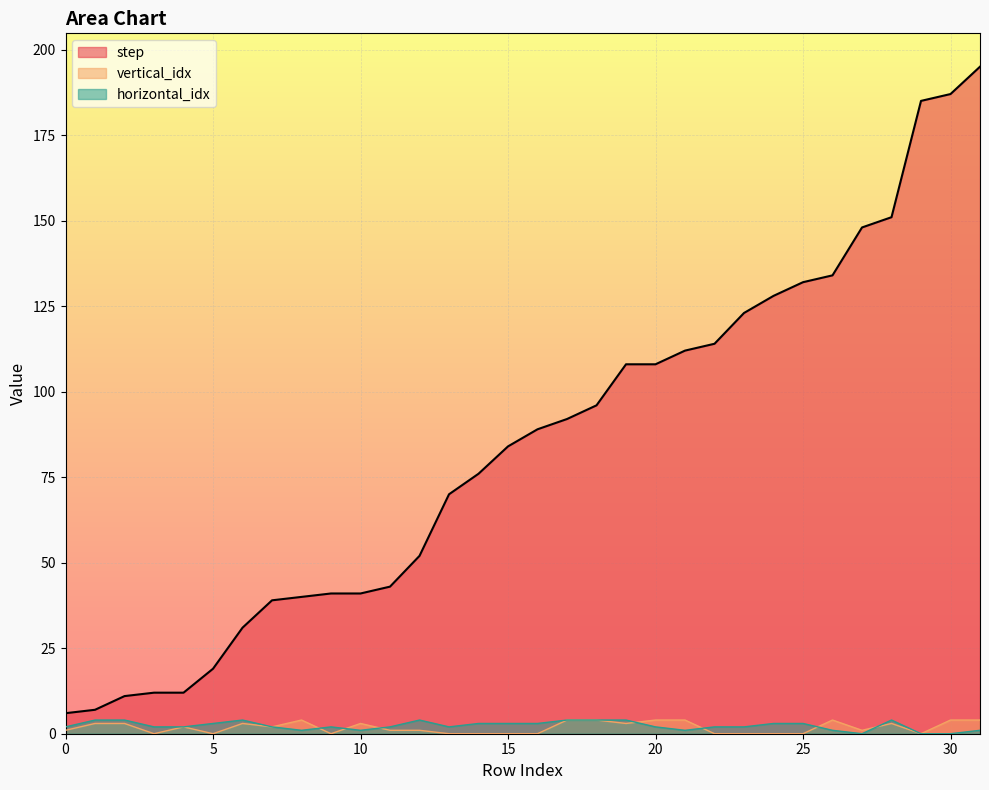

Which category has the lowest value across all series?

3